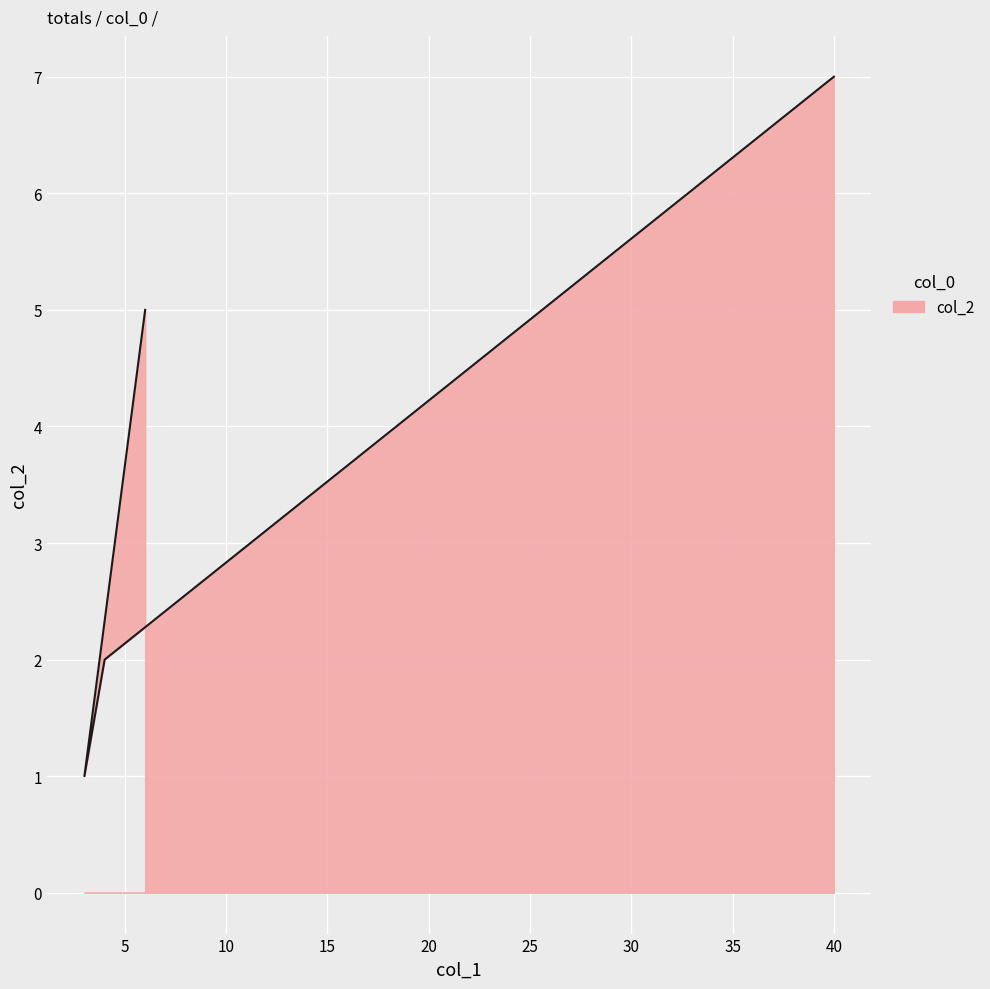

Between 3 and 40, which is larger?

40